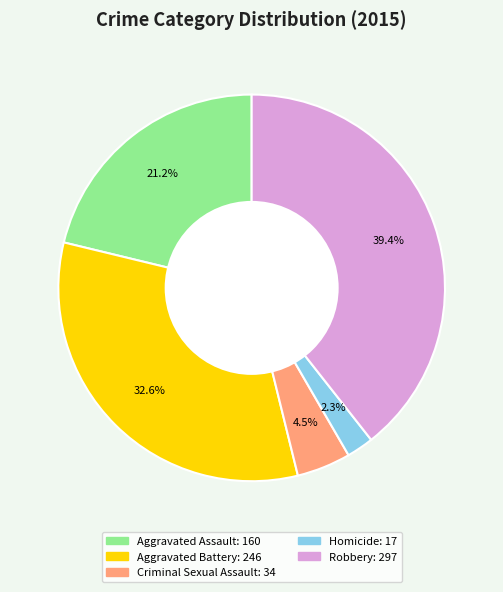

Is it true that Robbery is 54% of the pie?

False